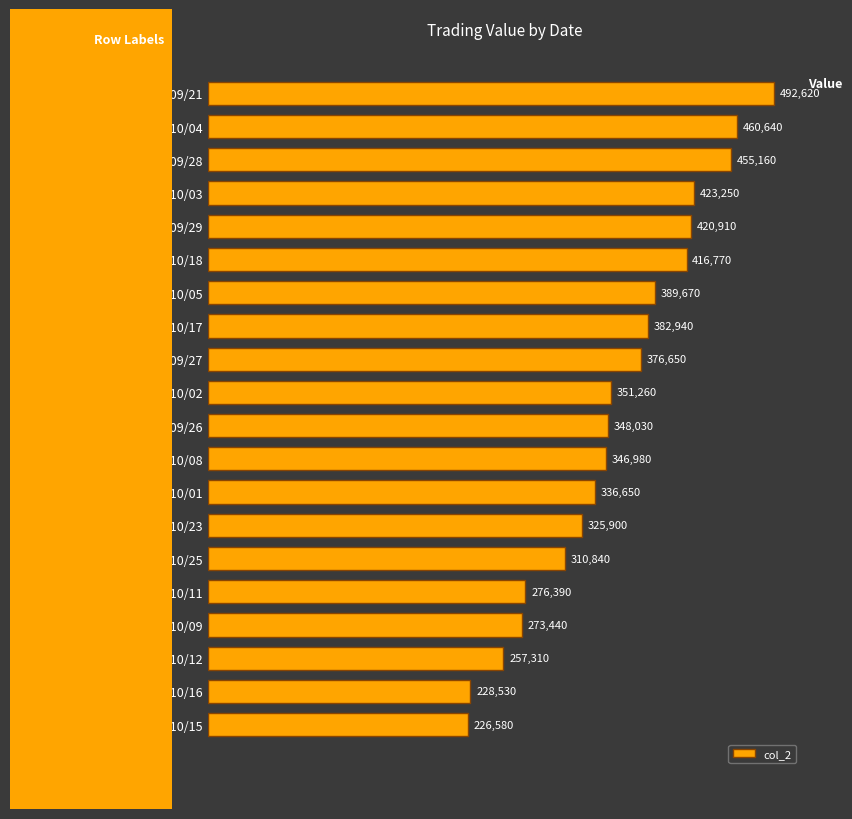

List the labels in order of value, smallest first.

96/10/15, 96/10/16, 96/10/12, 96/10/09, 96/10/11, 96/10/25, 96/10/23, 96/10/01, 96/10/08, 96/09/26, 96/10/02, 96/09/27, 96/10/17, 96/10/05, 96/10/18, 96/09/29, 96/10/03, 96/09/28, 96/10/04, 96/09/21